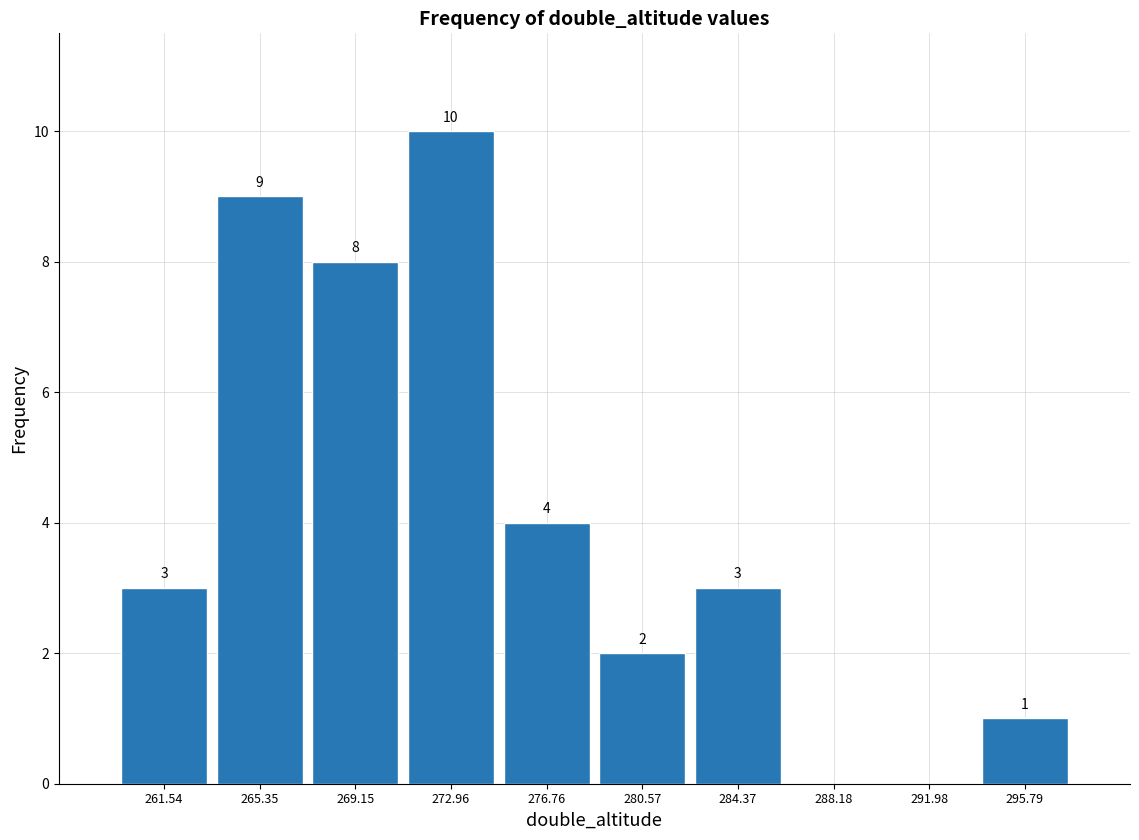

Over which range of the x-axis is the bar tallest?

271.0 to 275.0